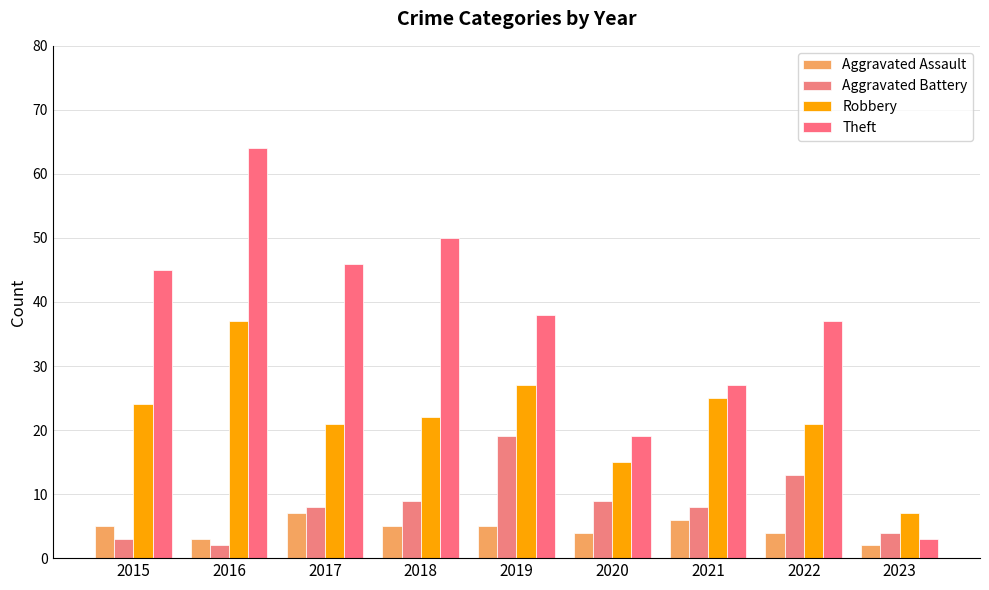

What is the highest value of the Aggravated Battery series?

19